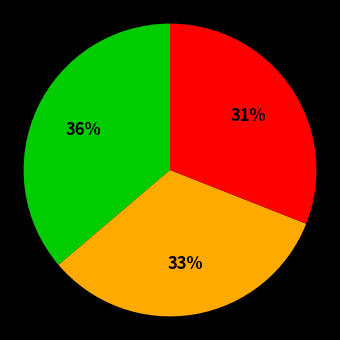

To the nearest percent, what is the average slice percentage?

33%